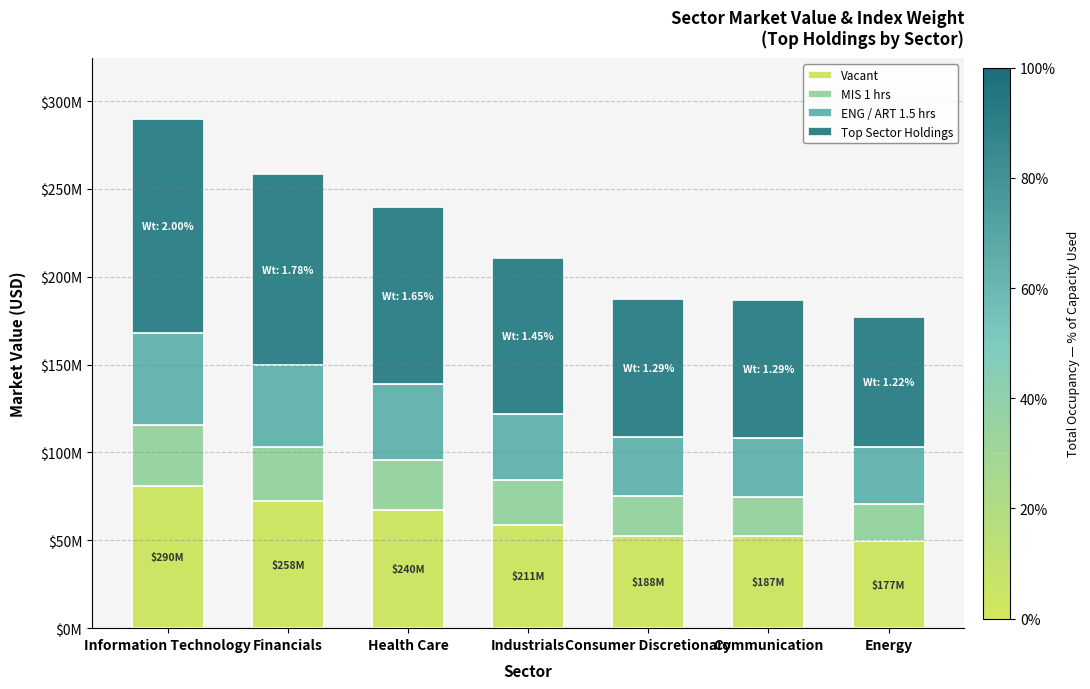

Does the chart contain any negative values?

No